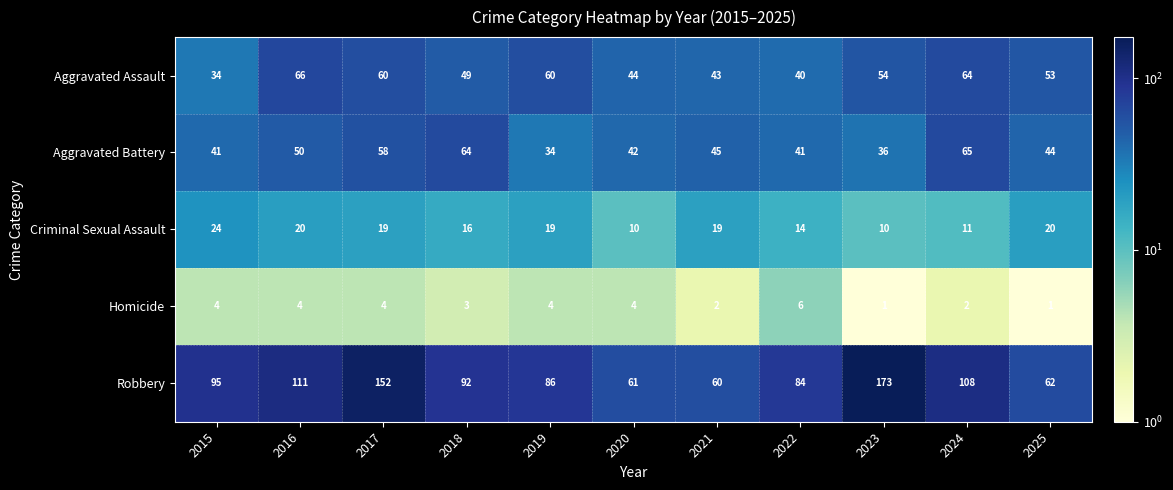

Rank the series at 2022 from highest to lowest value.

Robbery, Aggravated Battery, Aggravated Assault, Criminal Sexual Assault, Homicide